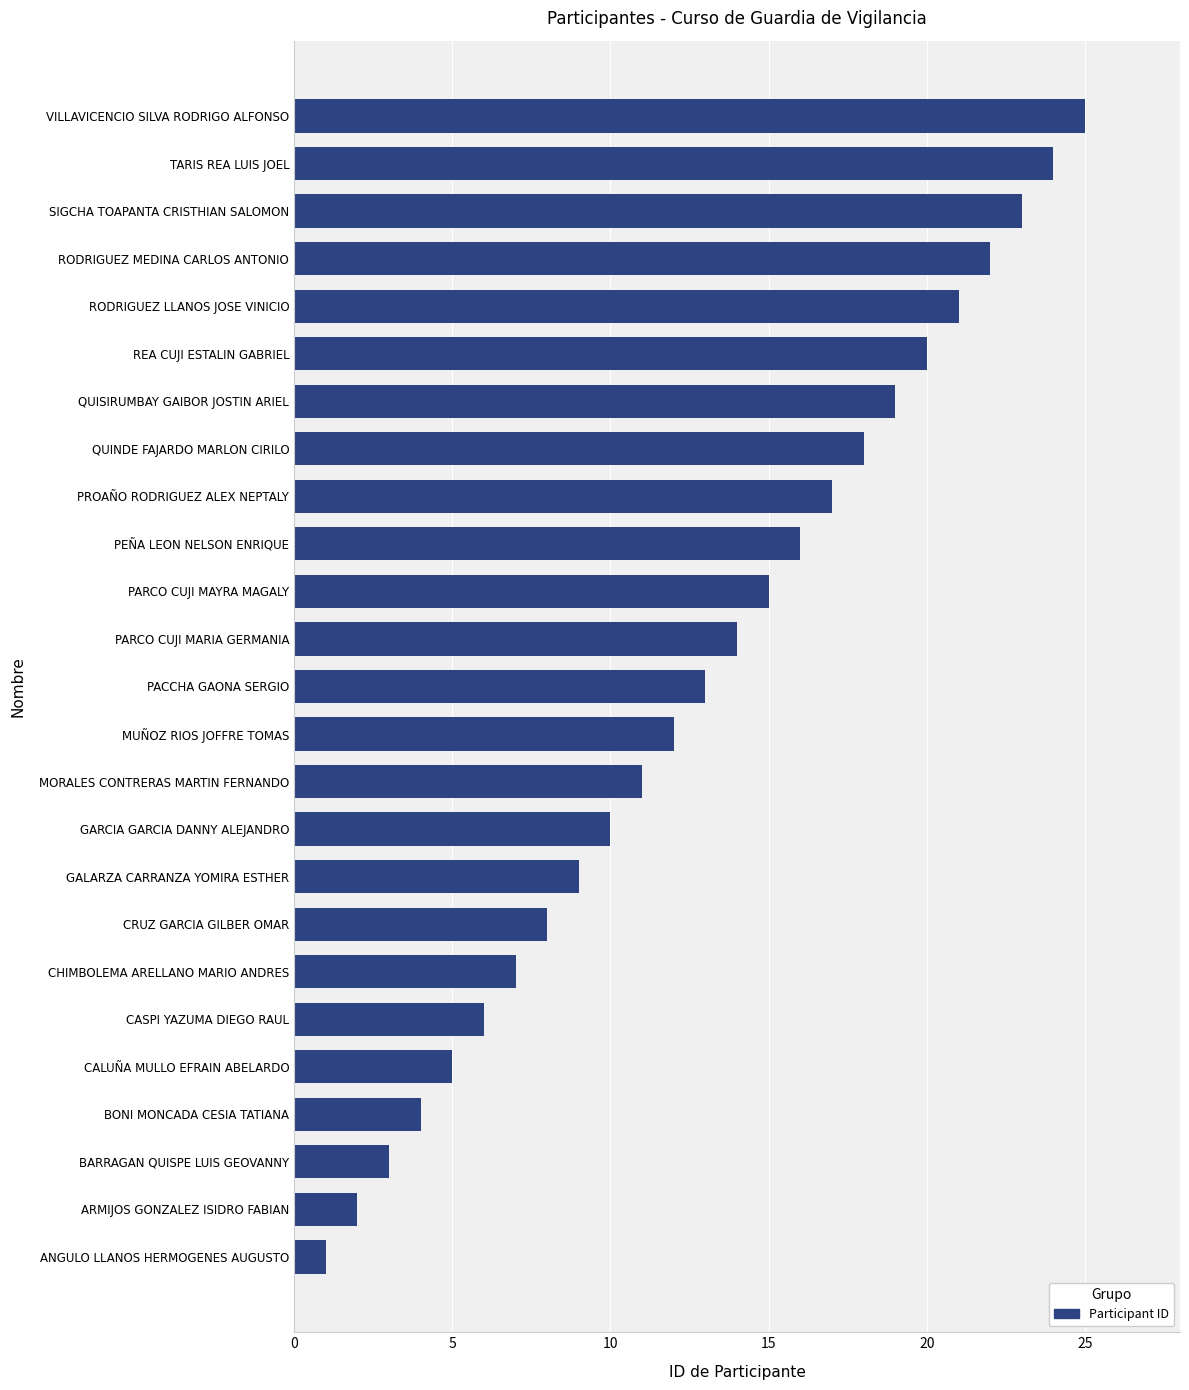

How many values are below 13?

12